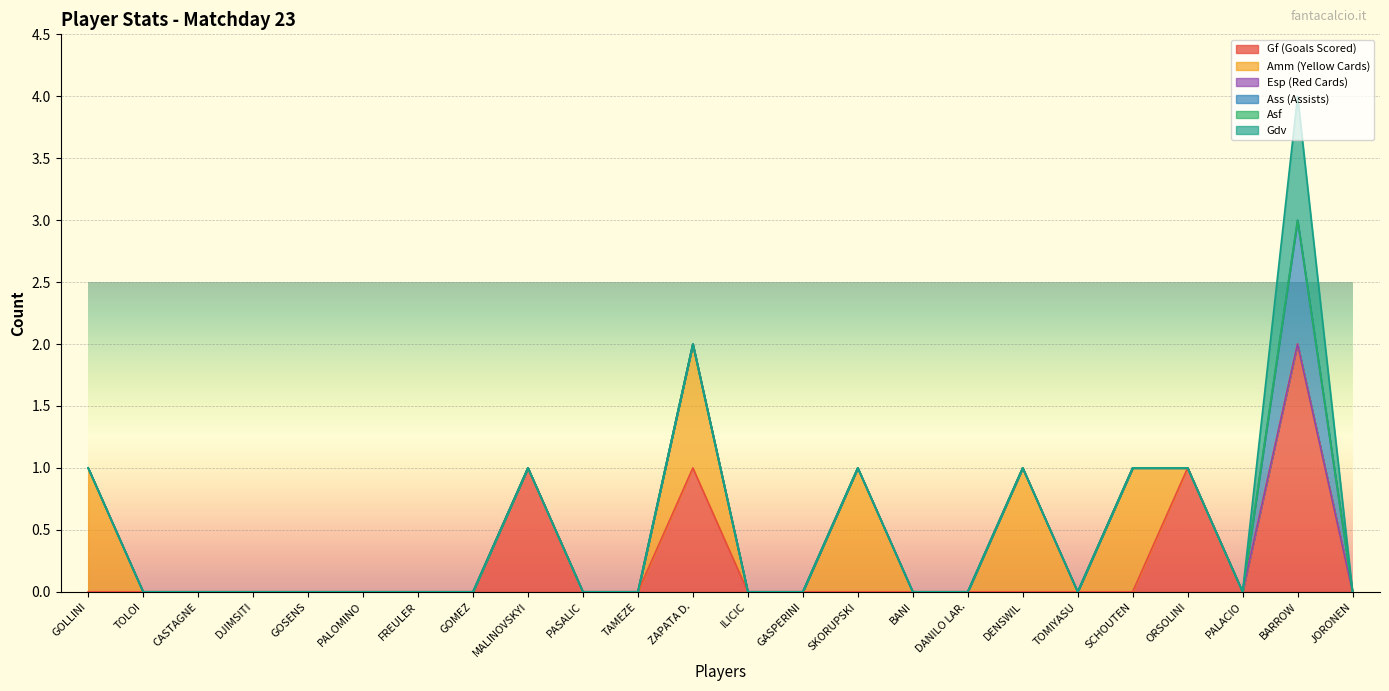

How many values in the Ass (Assists) series exceed 0?

1